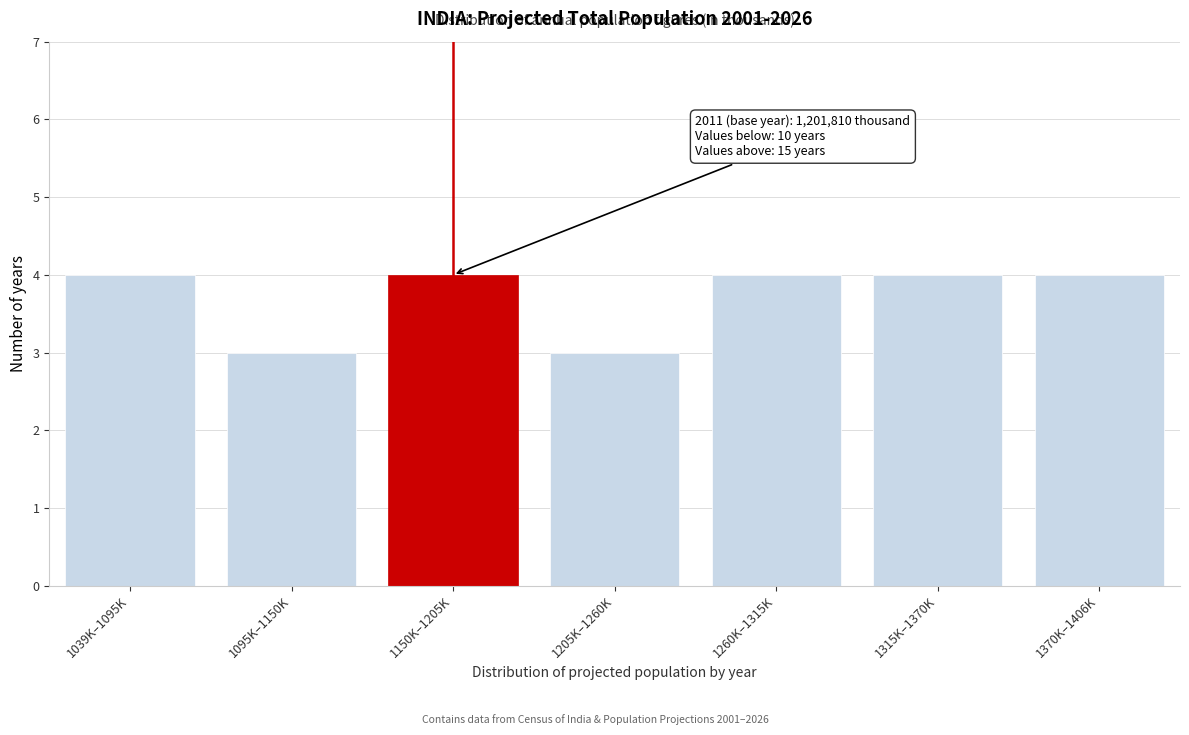

Reading right to left, what are all the values shown in this chart?

1370K–1406K=4	1315K–1370K=4	1260K–1315K=4	1205K–1260K=3	1150K–1205K=4	1095K–1150K=3	1039K–1095K=4